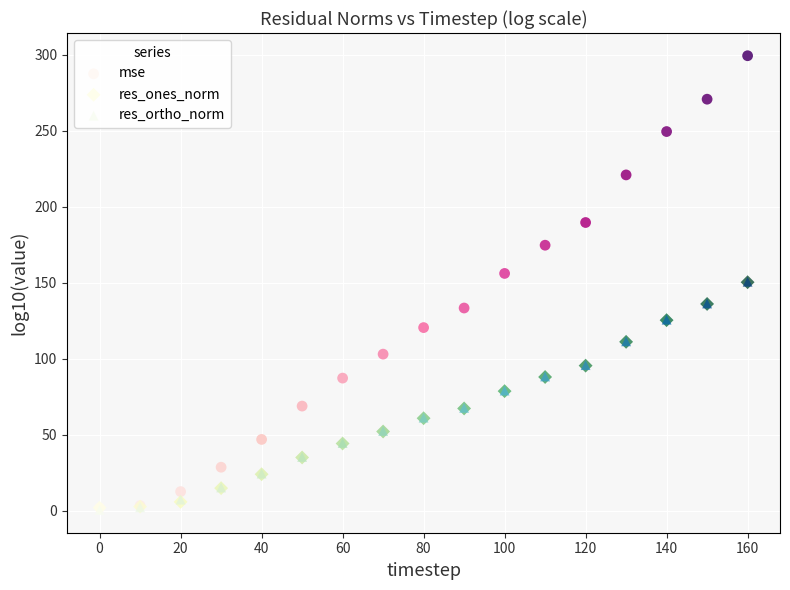

Which series contains the highest Y value?

mse